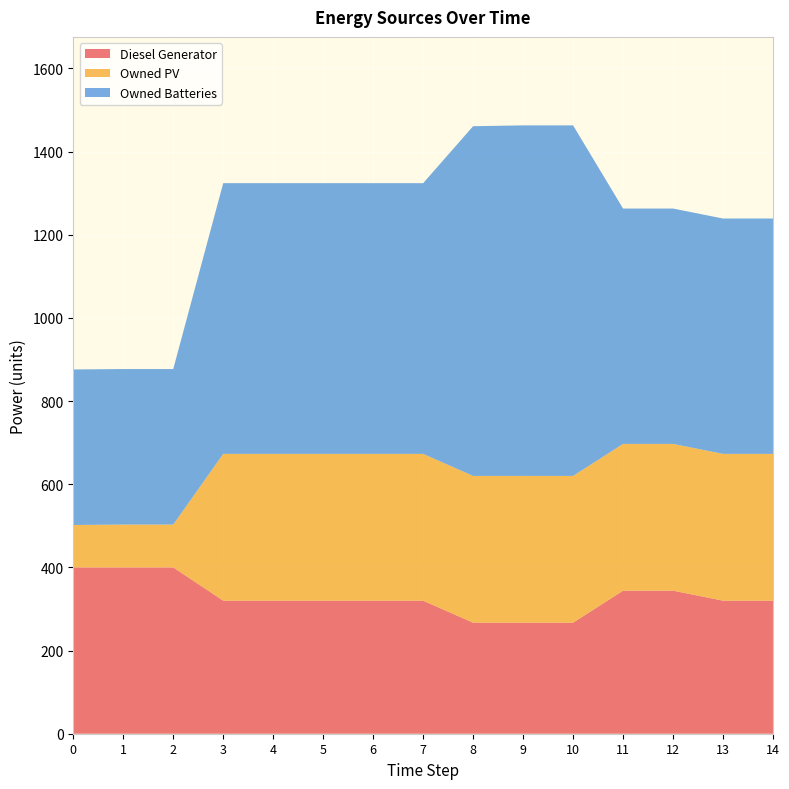

Reading left to right, what are all the values shown in this chart?

Diesel Generator: 0=400	1=400	2=400	3=320	4=320	5=320	6=320	7=320	8=267	9=267	10=267	11=344	12=344	13=320	14=320
Owned PV: 0=102	1=103	2=103	3=353	4=353	5=353	6=353	7=353	8=353	9=353	10=353	11=353	12=353	13=353	14=353
Owned Batteries: 0=374	1=374	2=374	3=651	4=651	5=651	6=651	7=651	8=841	9=843	10=843	11=566	12=566	13=566	14=566